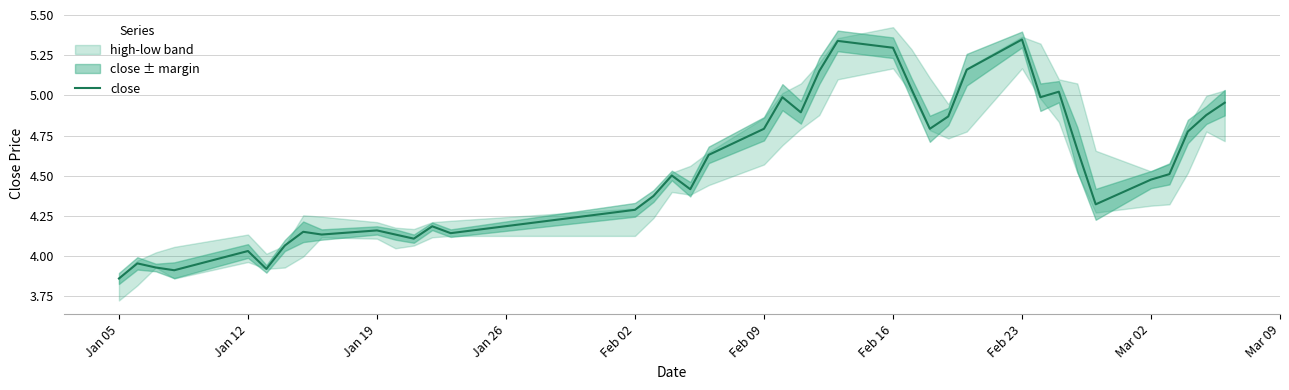

Where does the close series first go above 4?

Jan 12